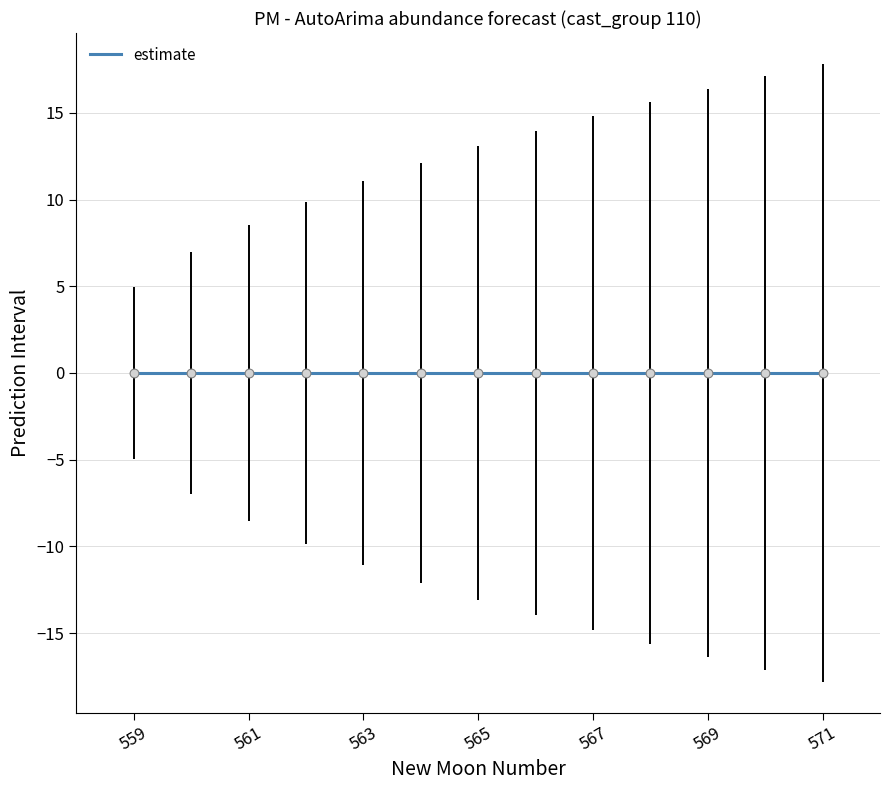

Which series contains the highest Y value?

upper_pi